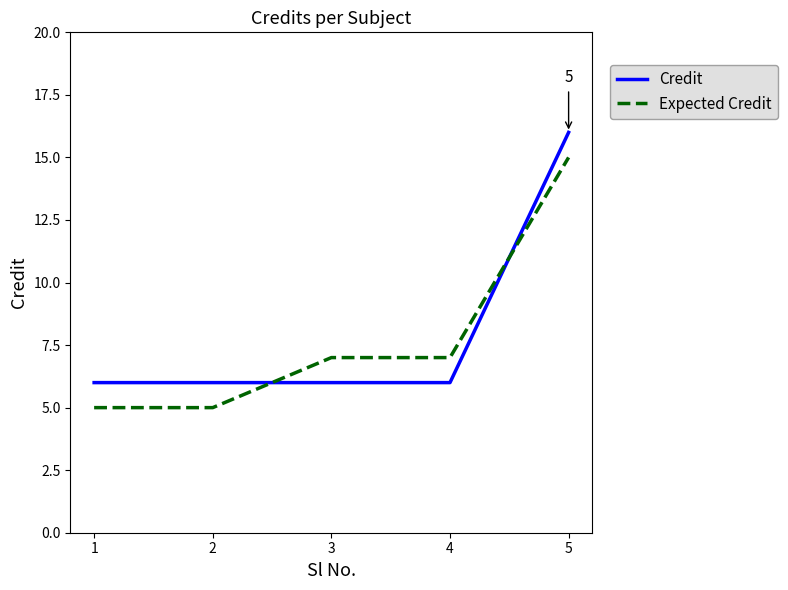

At how many categories does at least one series exceed 13?

1